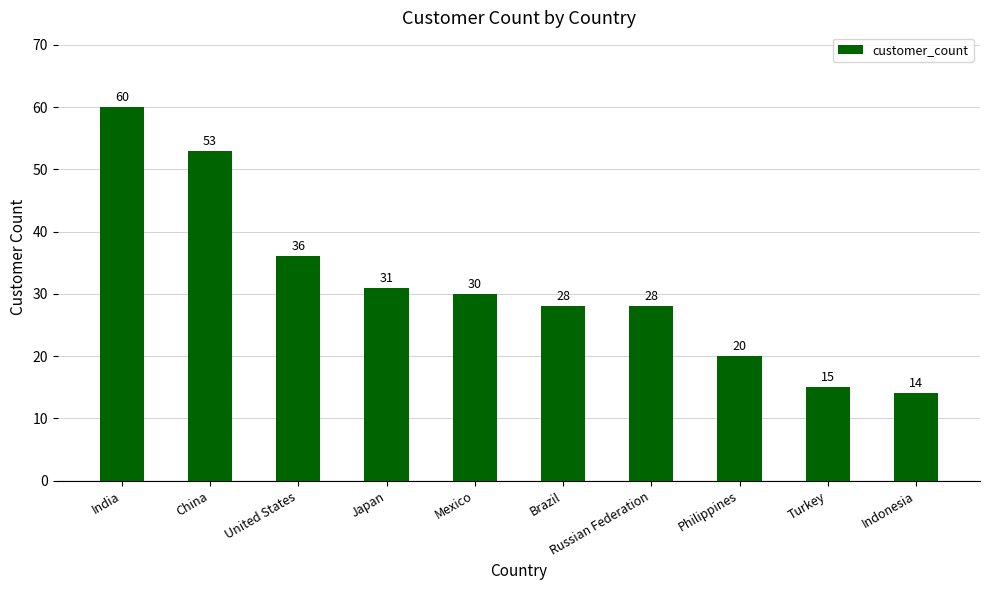

What position from the right is Indonesia?

1